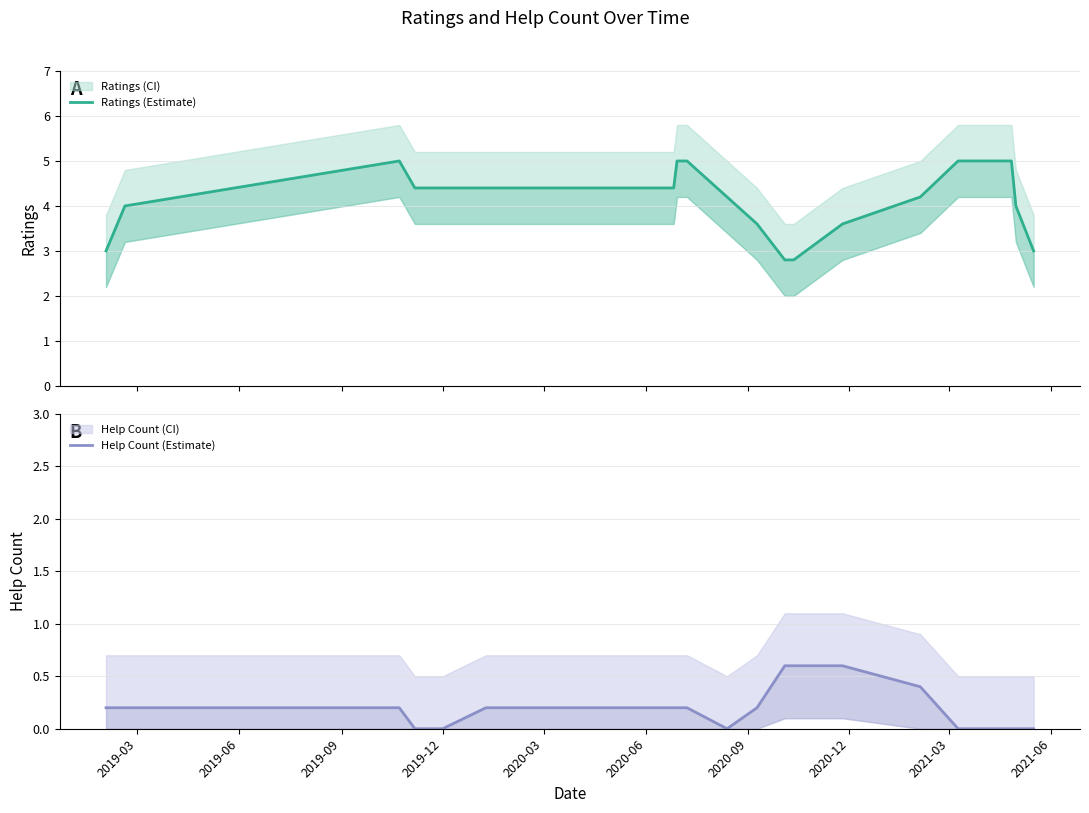

What is the value of the Ratings (Estimate) point at the 19th from the left?

5.0